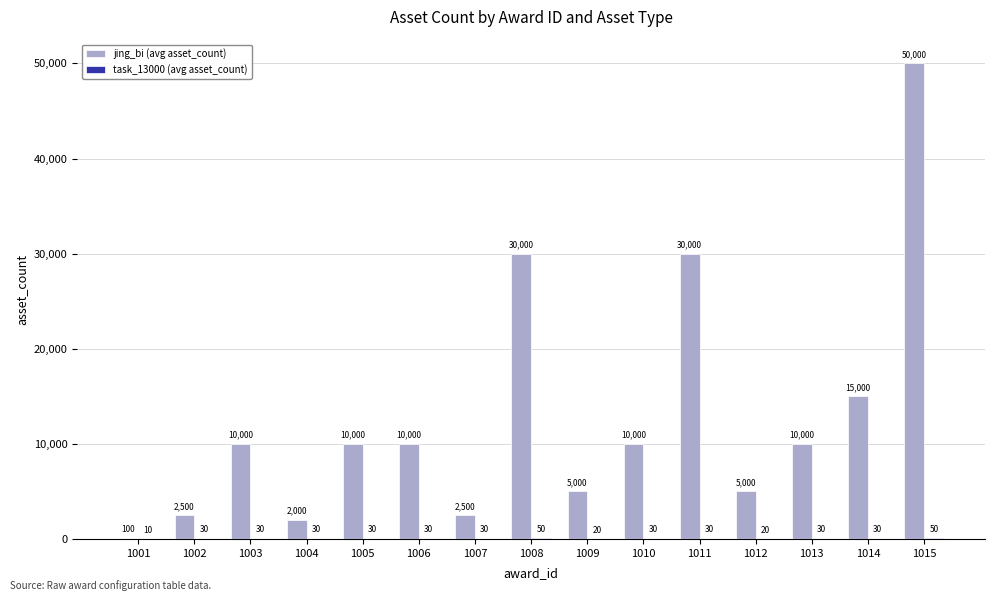

What is the spread (max minus min) of values at 1015?

49950